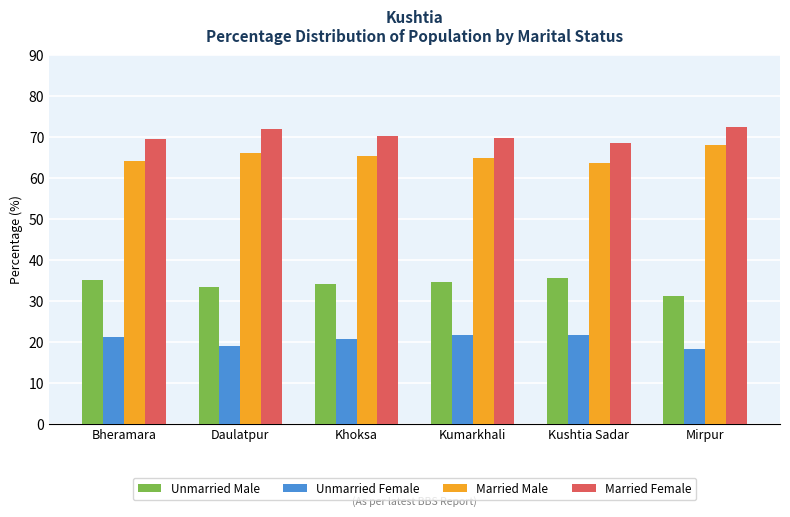

What is the total value across all series at Kushtia Sadar?

189.5